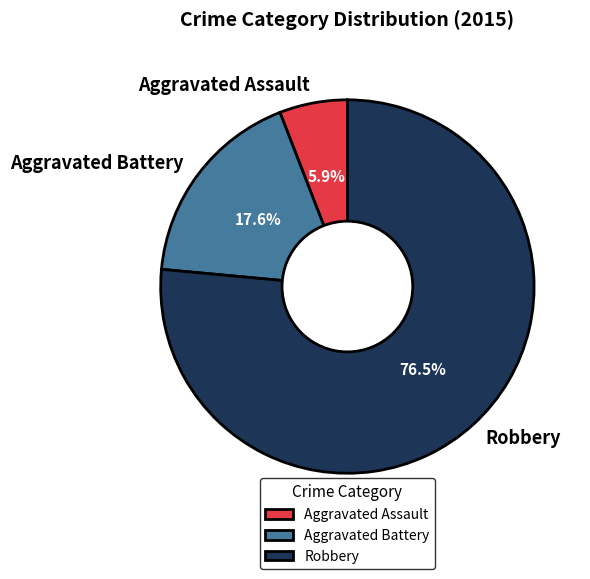

How many segments does this pie chart have?

3